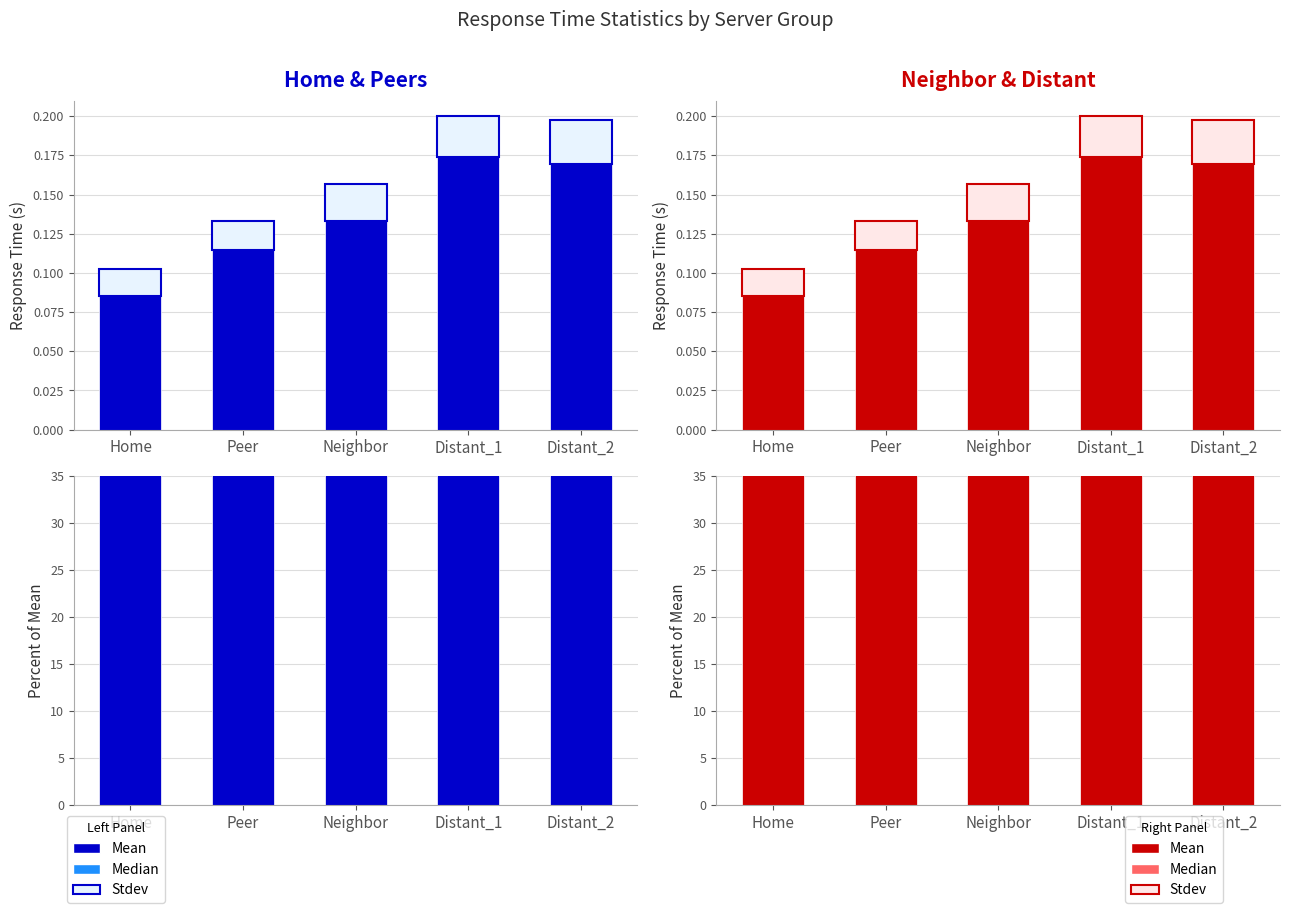

How many bars are there in total?

15